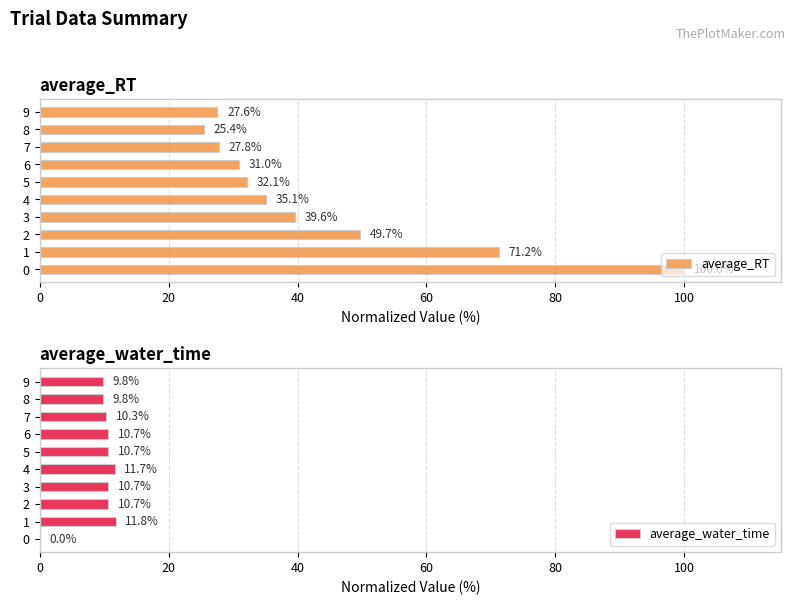

Which series has the widest spread of values?

average_RT